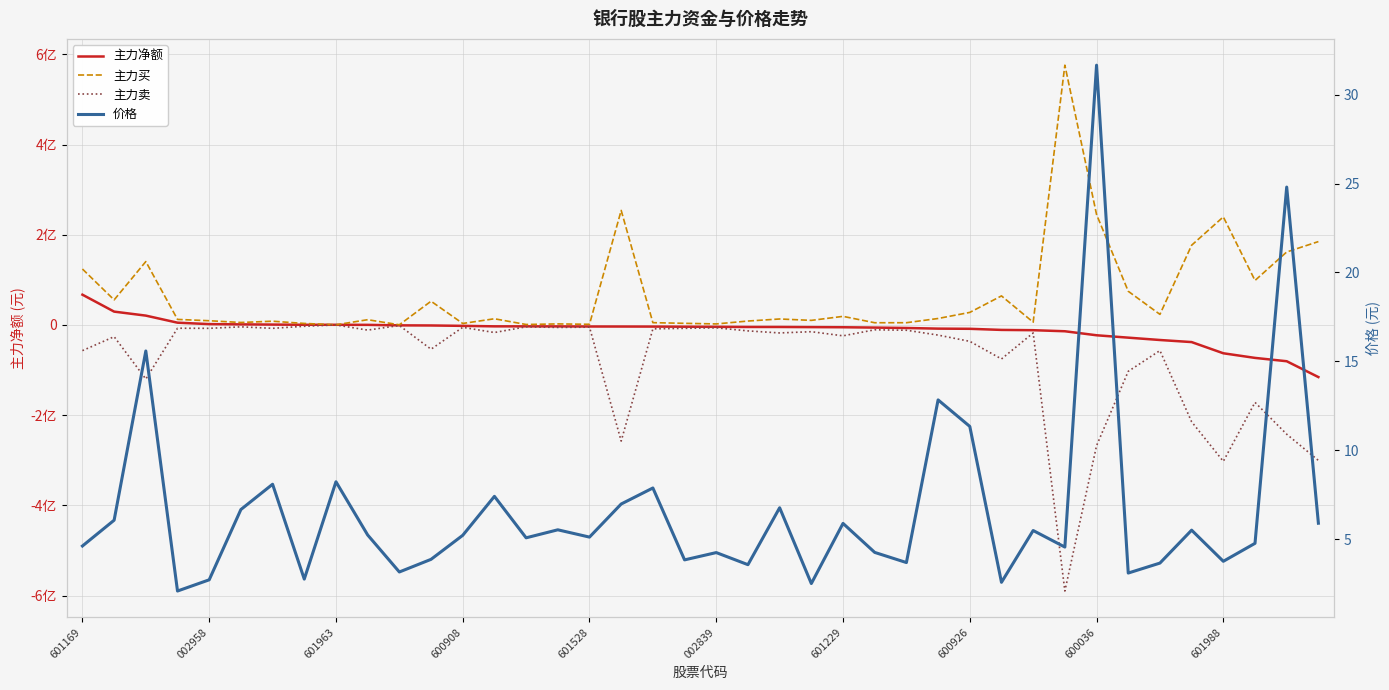

At which label does 主力买 first exceed 13220806?

601169